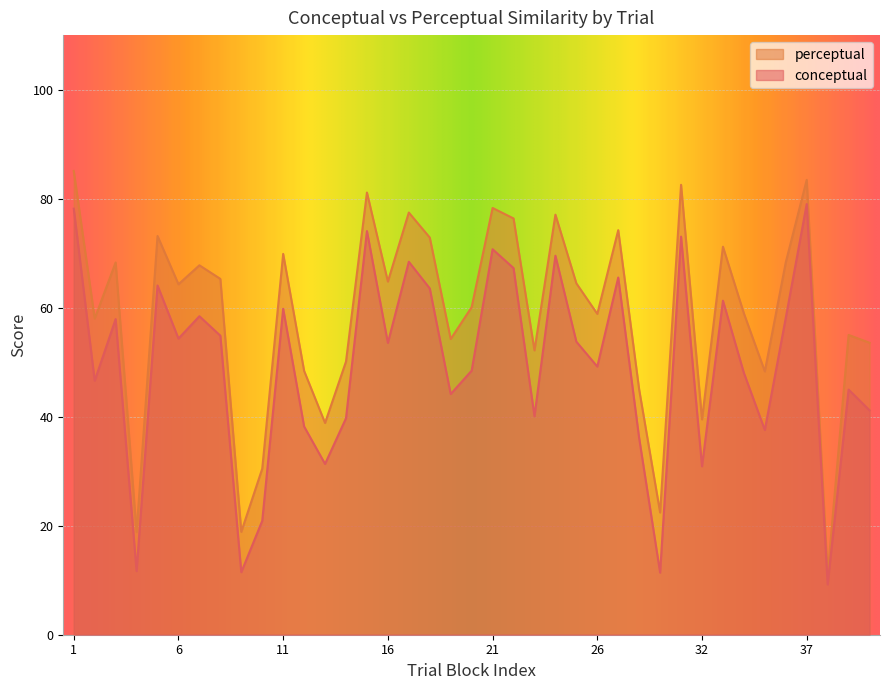

Between 30 and 14, which is larger?

14